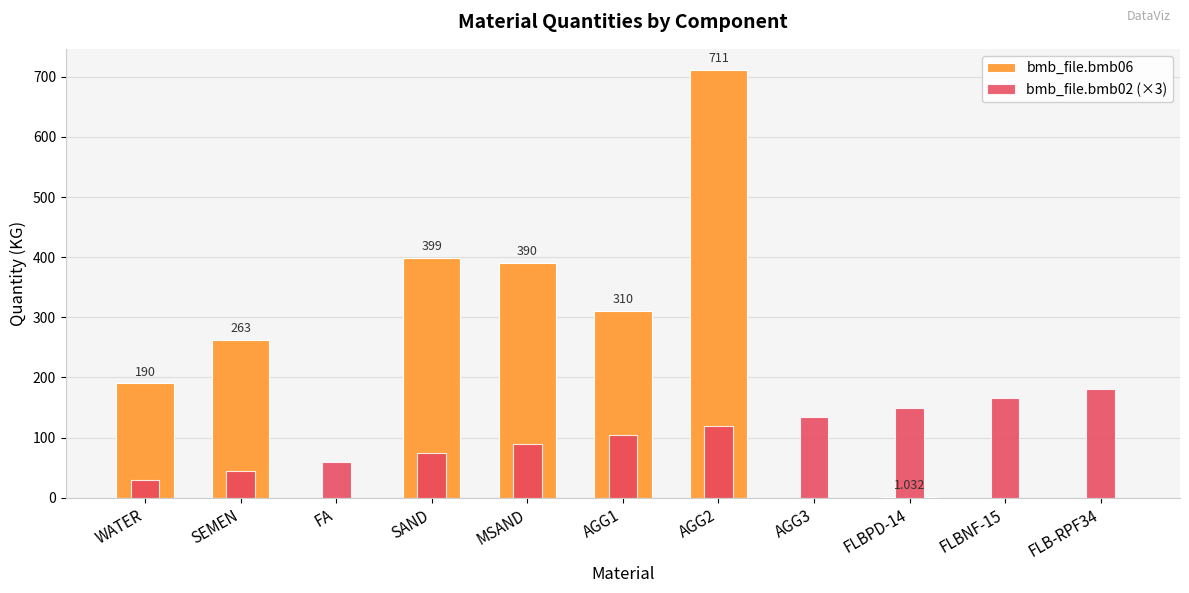

What is the sum of the bmb_file.bmb02 (×3) values at FLB-RPF34 and FA?

240.0